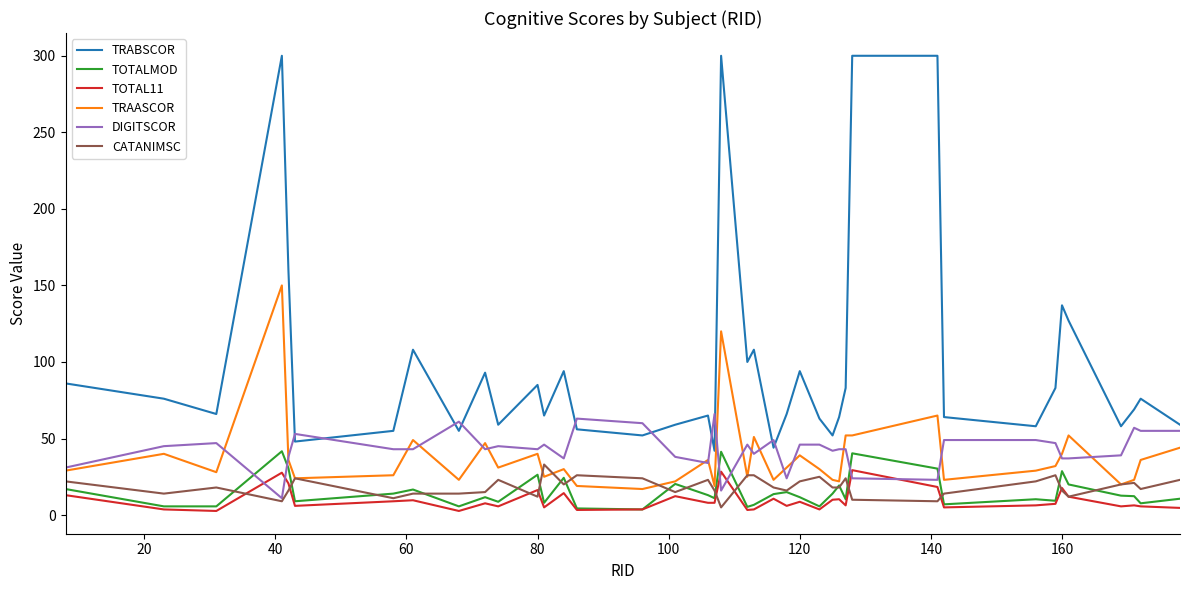

What is the maximum value for DIGITSCOR?

66.0